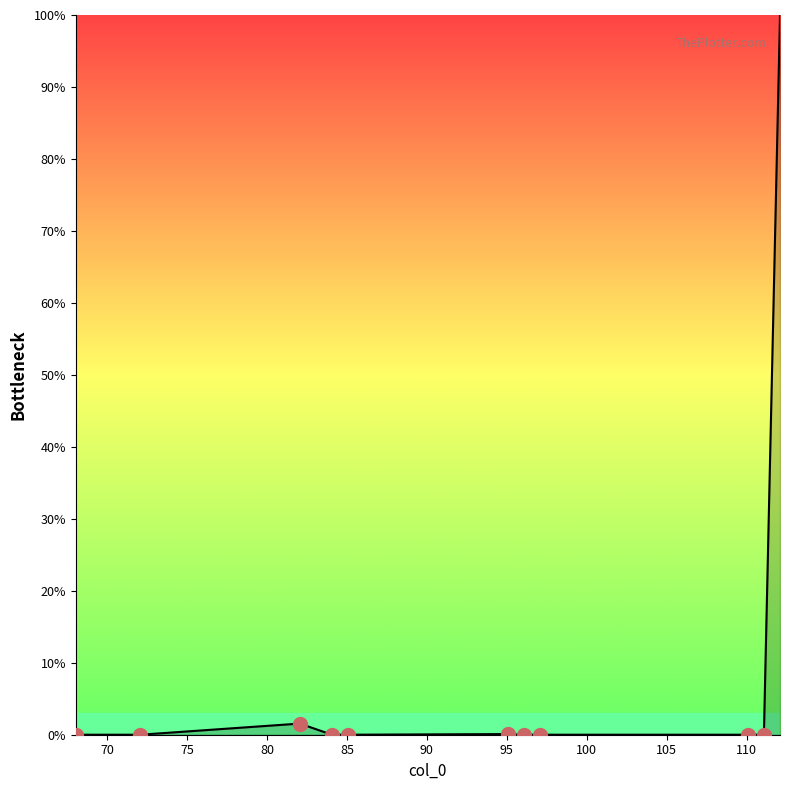

What is the value of the 6th point from the left?

0.1